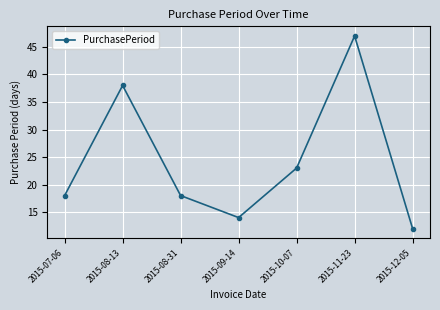

True or false: the data has more than 1 interior local peaks.

True